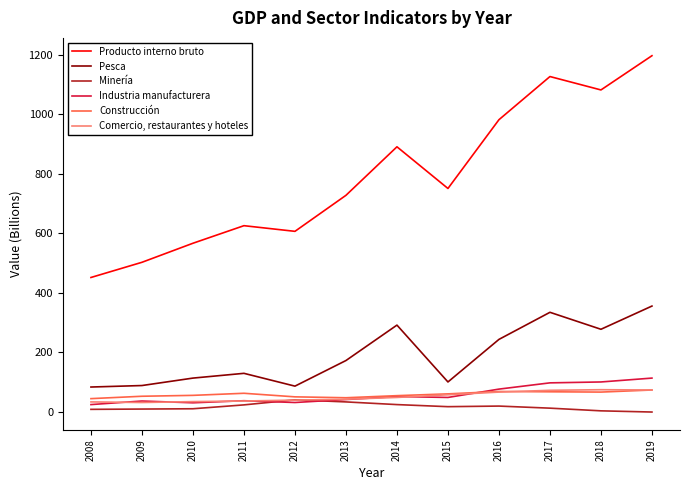

What value does the Minería series have at 2017?

13